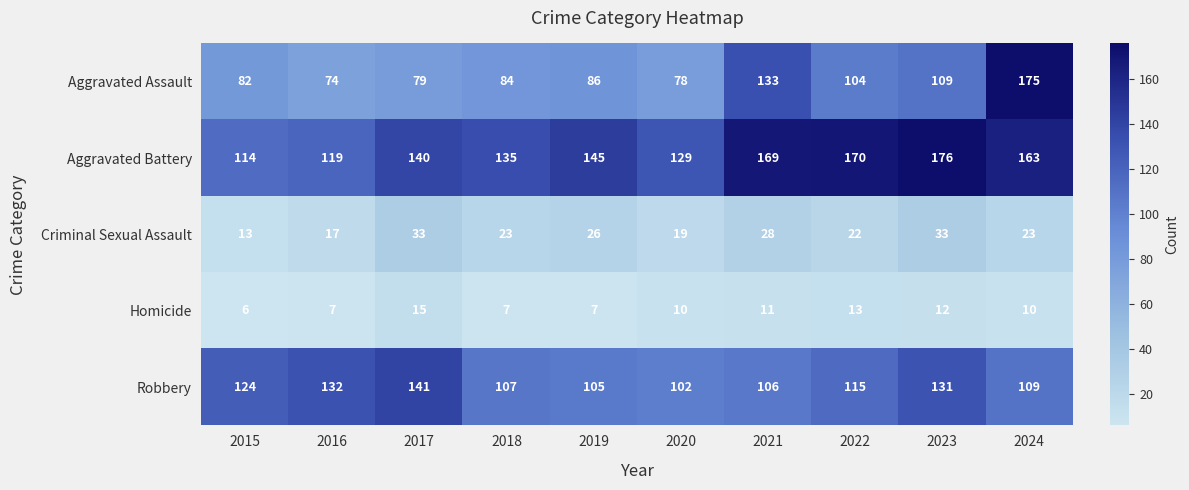

Which category has the highest value in the Homicide series?

2017